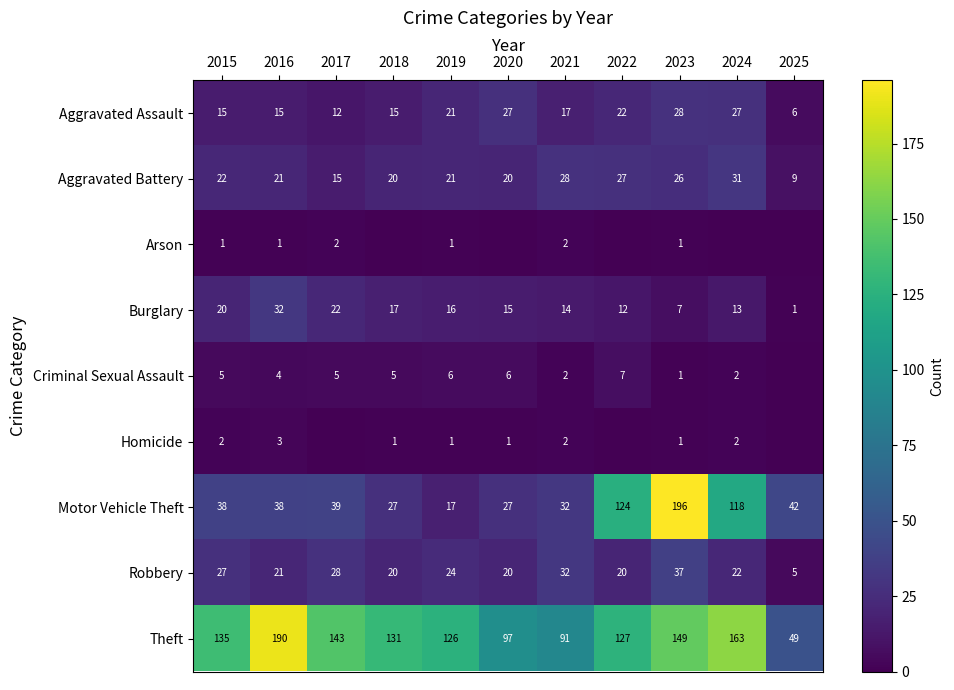

Is it true that Robbery equals 21 at 2016?

True